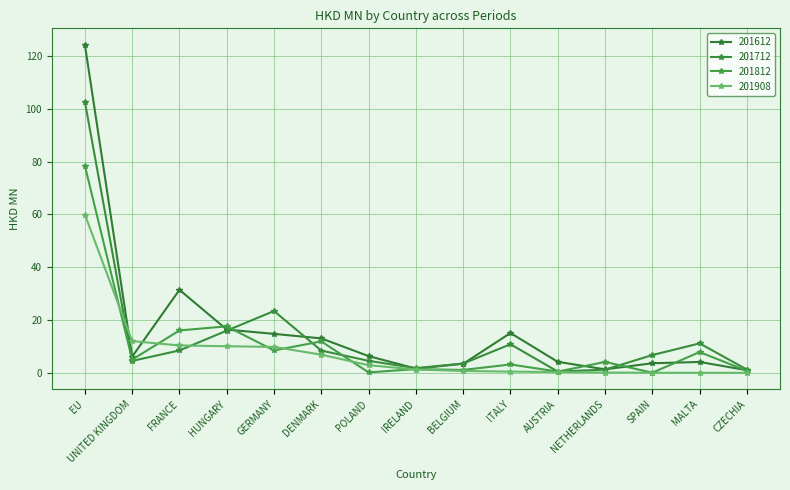

Is this an area chart (filled region under the line)?

No